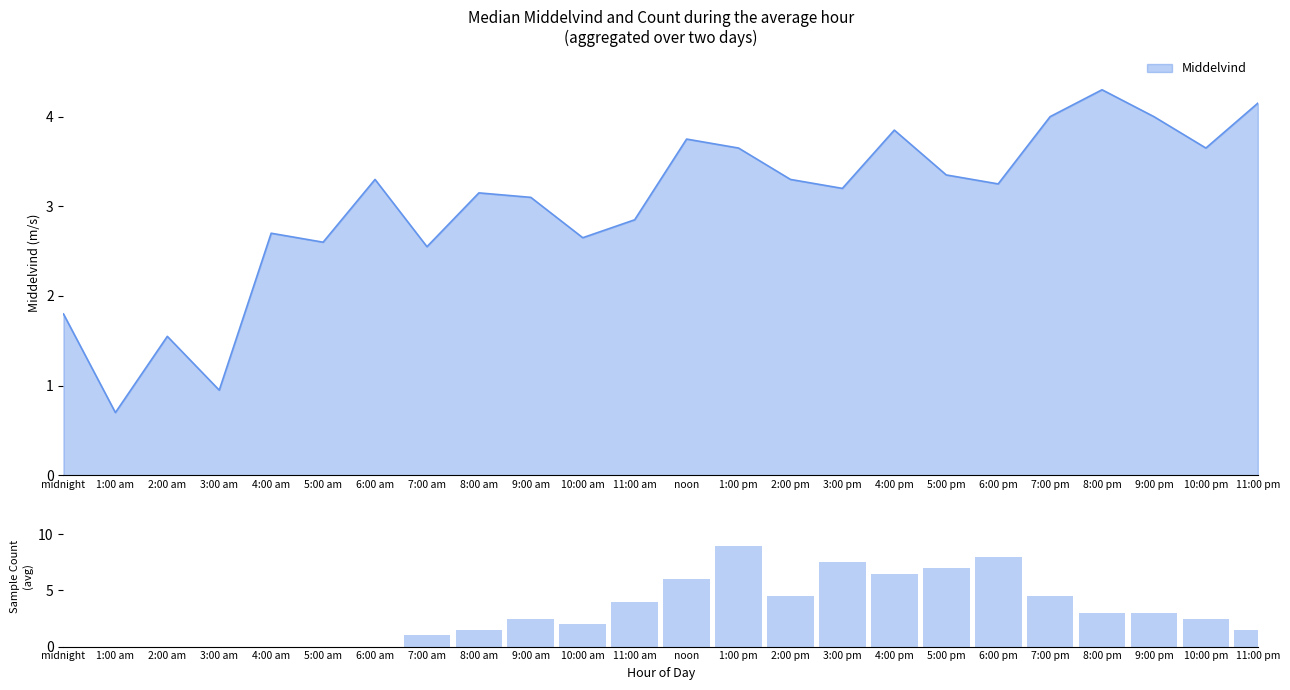

Reading right to left, what are all the values shown in this chart?

11:00 pm=1.5	10:00 pm=2.5	9:00 pm=3.0	8:00 pm=3.0	7:00 pm=4.5	6:00 pm=8.0	5:00 pm=7.0	4:00 pm=6.5	3:00 pm=7.5	2:00 pm=4.5	1:00 pm=9.0	noon=6.0	11:00 am=4.0	10:00 am=2.0	9:00 am=2.5	8:00 am=1.5	7:00 am=1.0	6:00 am=0.0	5:00 am=0.0	4:00 am=0.0	3:00 am=0.0	2:00 am=0.0	1:00 am=0.0	midnight=0.0